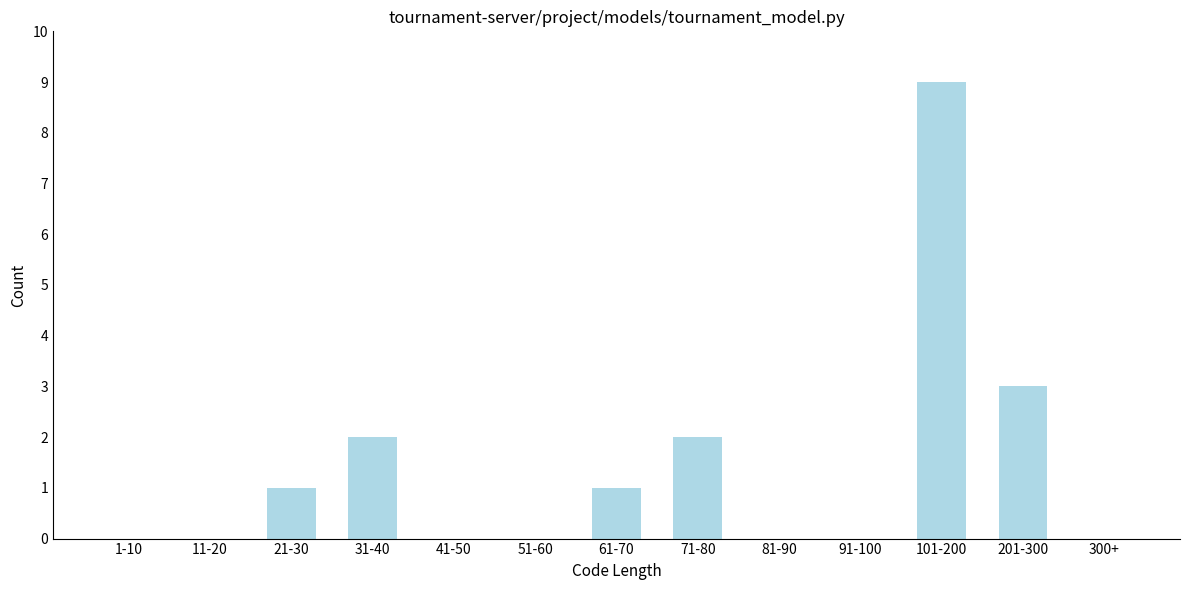

Reading right to left, list all the values displayed in this chart.

300+=0	201-300=3	101-200=9	91-100=0	81-90=0	71-80=2	61-70=1	51-60=0	41-50=0	31-40=2	21-30=1	11-20=0	1-10=0